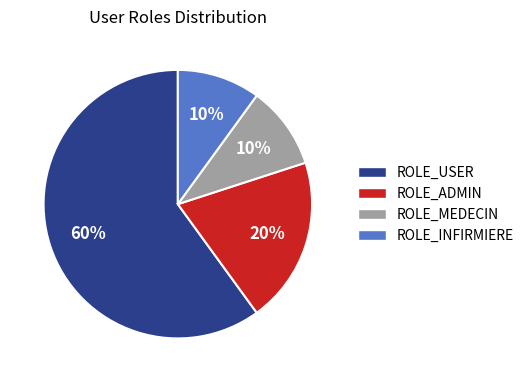

The ROLE_USER slice represents 60% of the pie. True or false?

True